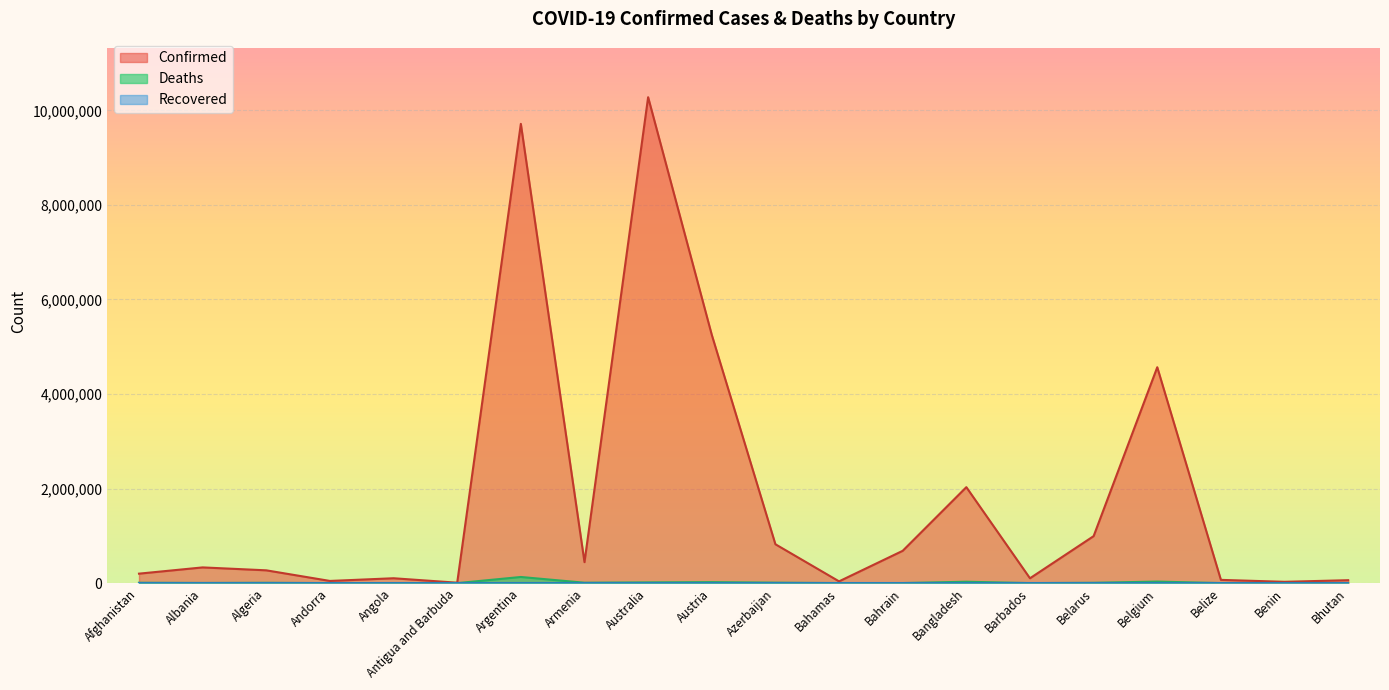

What is the average value of the Confirmed series?

1802166